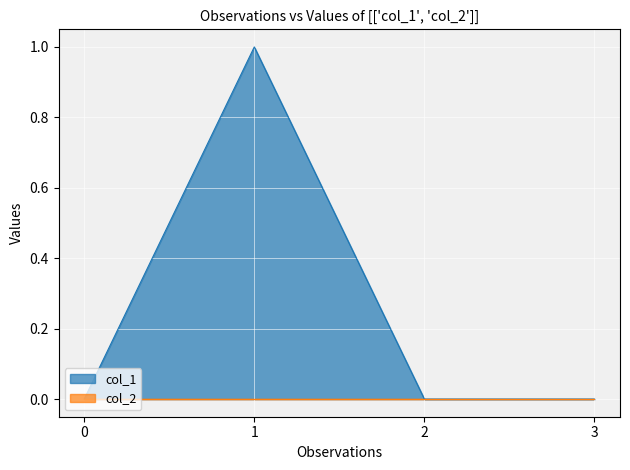

Between 1 and 3, which series saw the biggest shift?

col_1